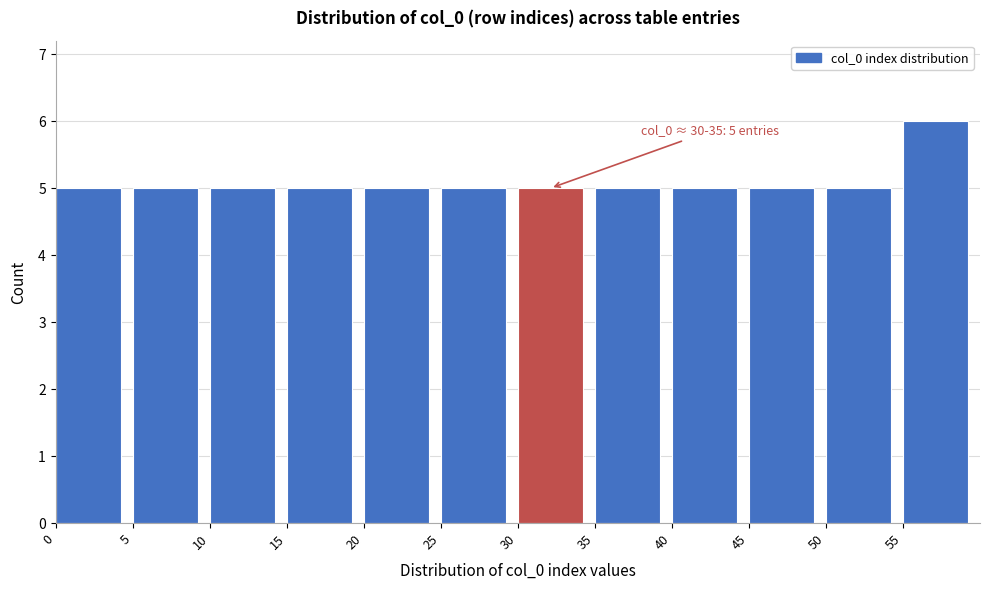

Over which range of the x-axis is the bar tallest?

55 to 60